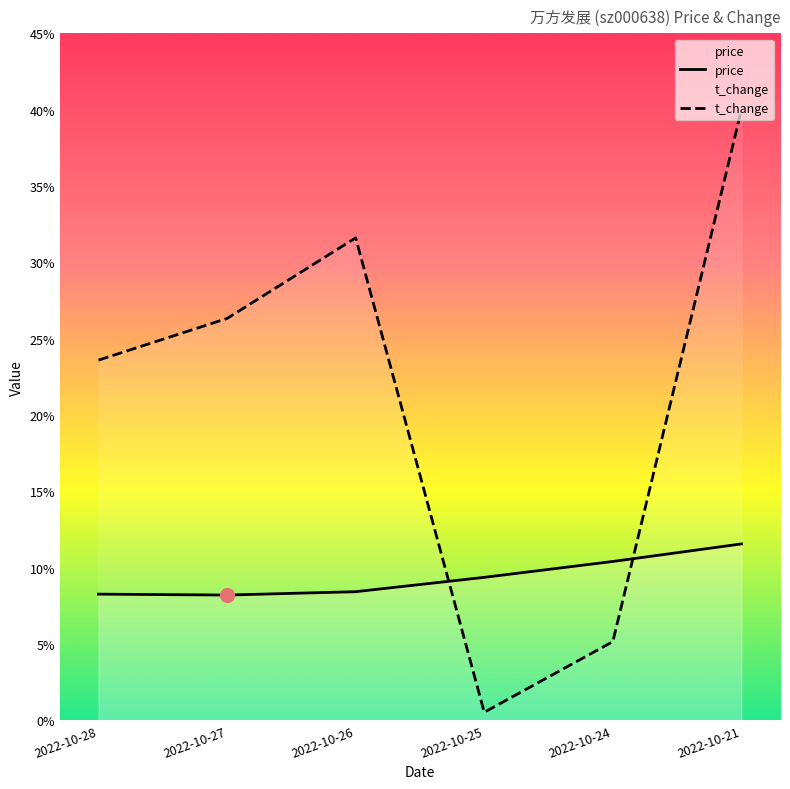

True or false: t_change and price cross at least once.

True